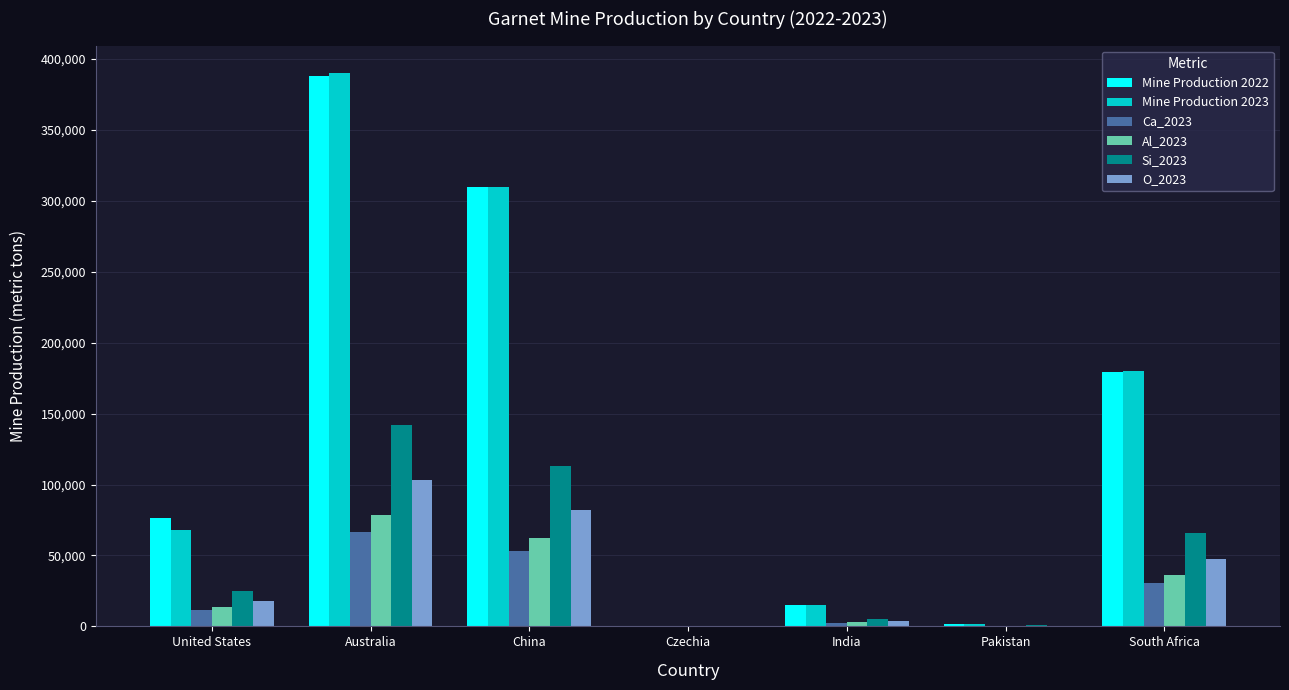

Which category has the highest value in the O_2023 series?

Australia